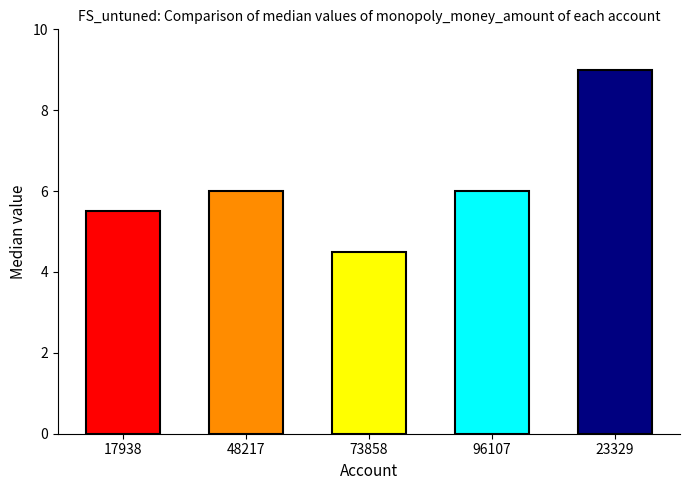

What is the label of the 5th bar from the right?

17938